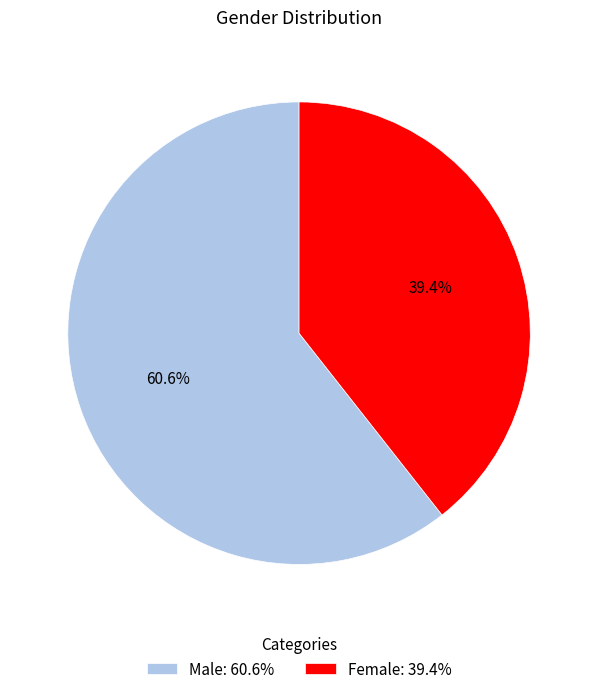

Which slice is the smallest?

Female